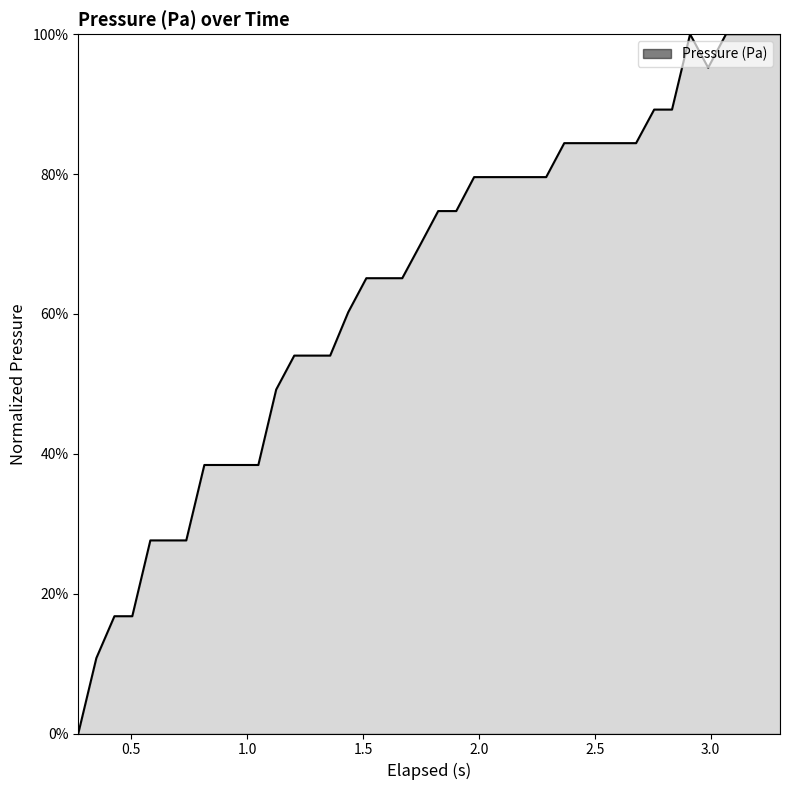

What is the difference between the maximum and minimum values?

100.0